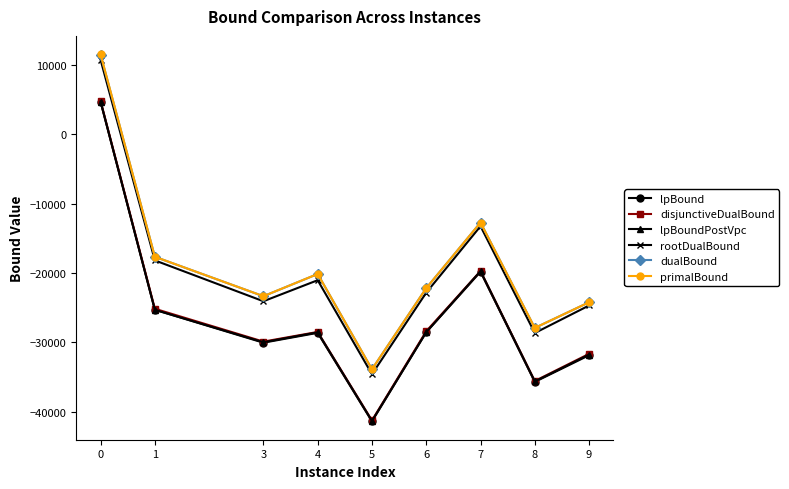

How many lines are shown in the chart?

6